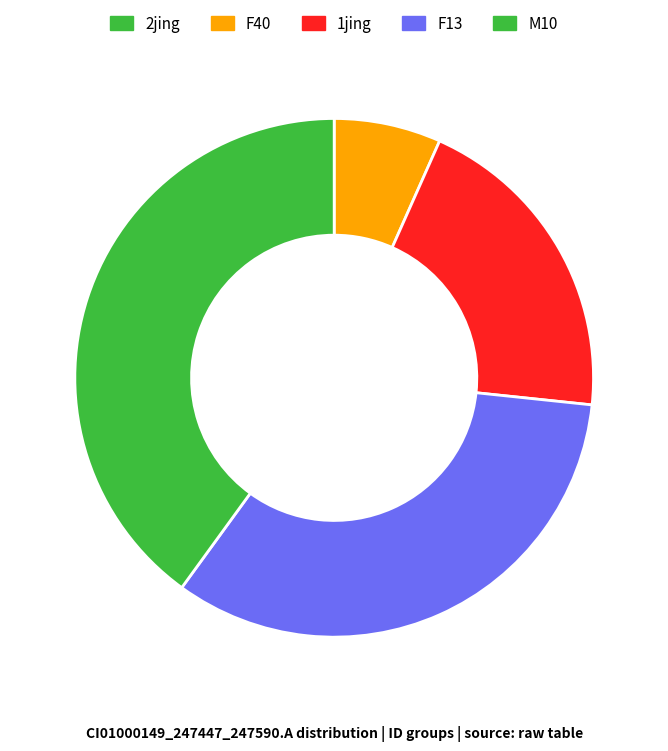

How much of the chart is everything except F40?

93.3%